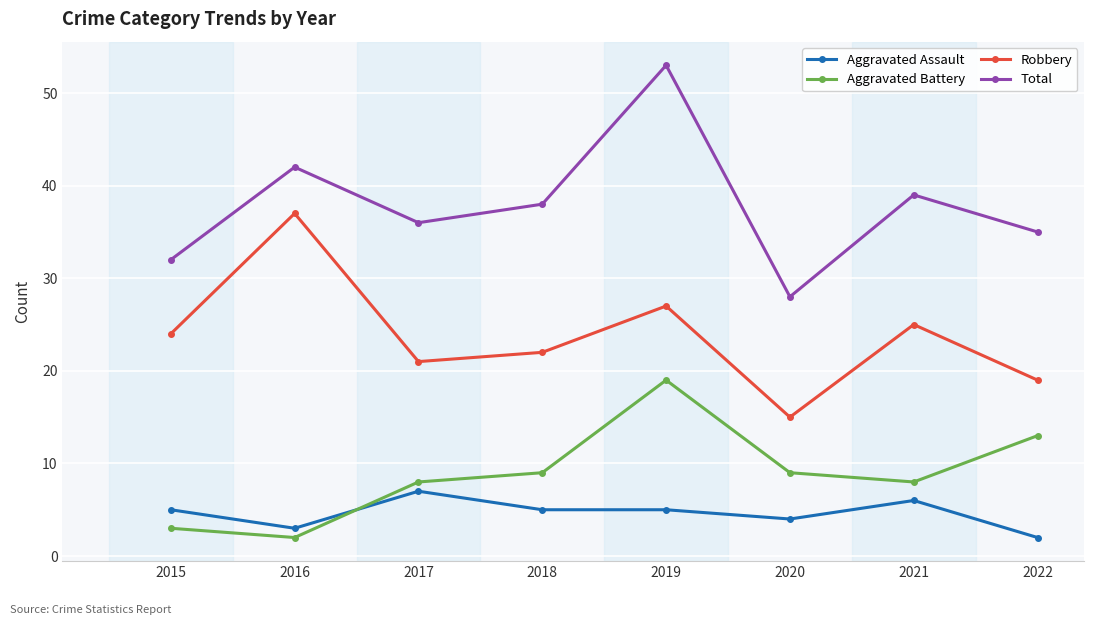

Where is the first local minimum for Robbery?

2017